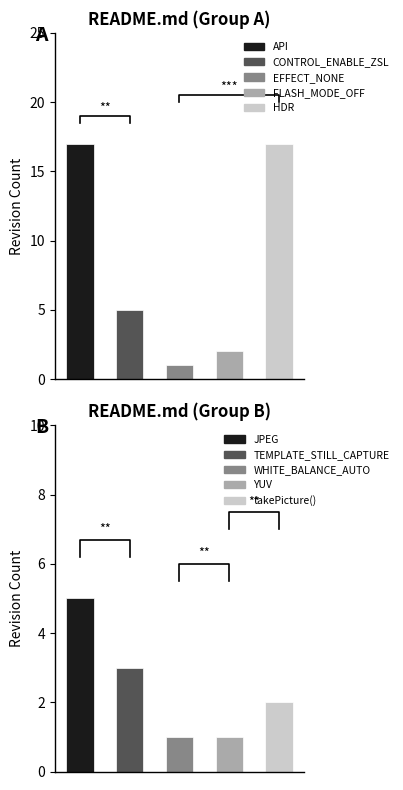

Reading left to right, list all the values displayed in this chart.

rev_1: API=17	CONTROL_ENABLE_ZSL=5	EFFECT_NONE=1	FLASH_MODE_OFF=2	HDR=17	JPEG=5	TEMPLATE_STILL_CAPTURE=3	WHITE_BALANCE_AUTO=1	YUV=1	takePicture()=2
rev_2: API=17	CONTROL_ENABLE_ZSL=5	EFFECT_NONE=1	FLASH_MODE_OFF=2	HDR=17	JPEG=5	TEMPLATE_STILL_CAPTURE=3	WHITE_BALANCE_AUTO=1	YUV=1	takePicture()=2